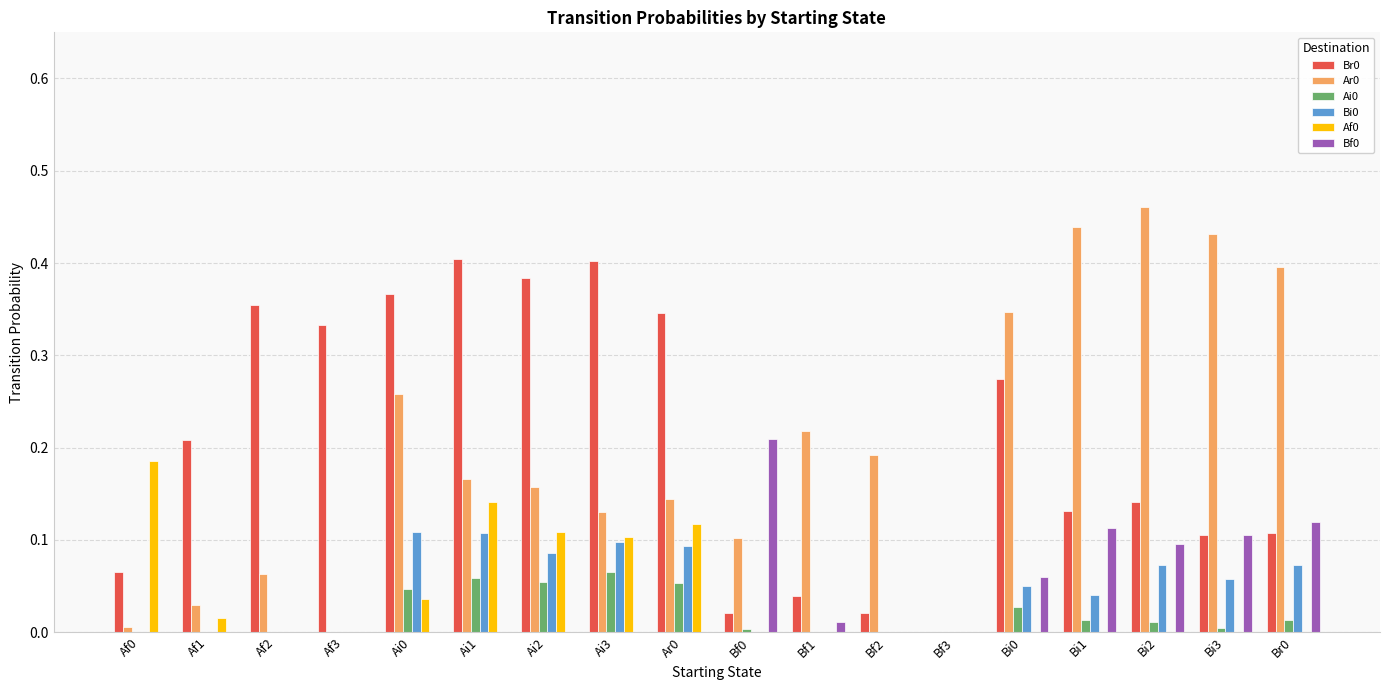

Which category has the highest value in the Ar0 series?

Bi2